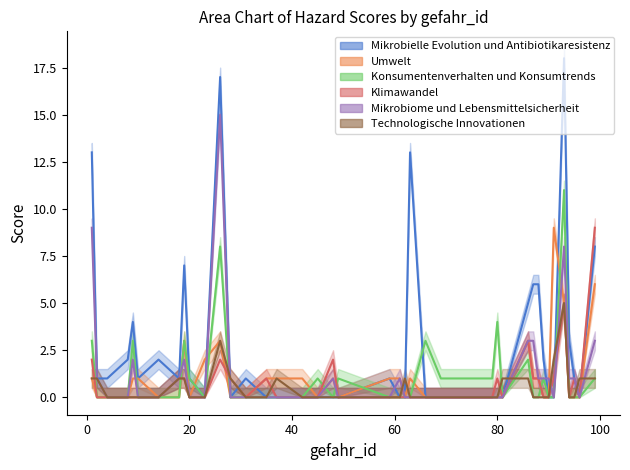

What is the difference between the maximum and minimum values in the Konsumentenverhalten und Konsumtrends series?

11